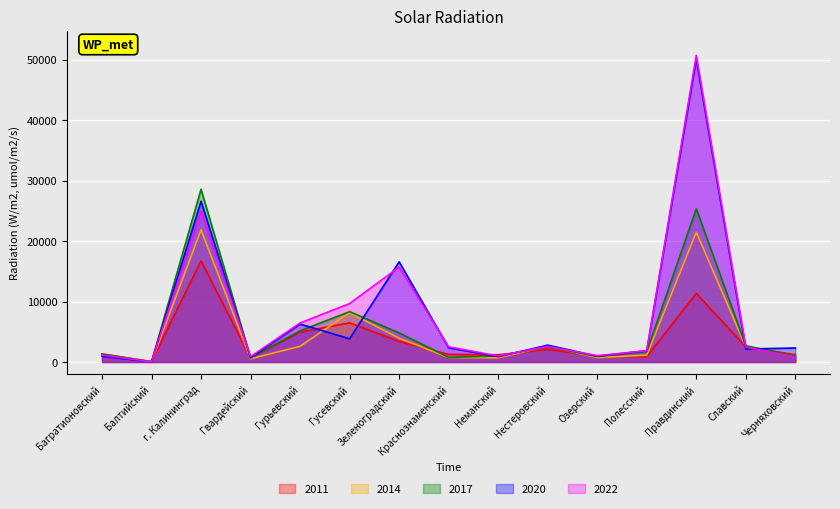

Where is 2020 nearest to the value 25058?

г. Калининград